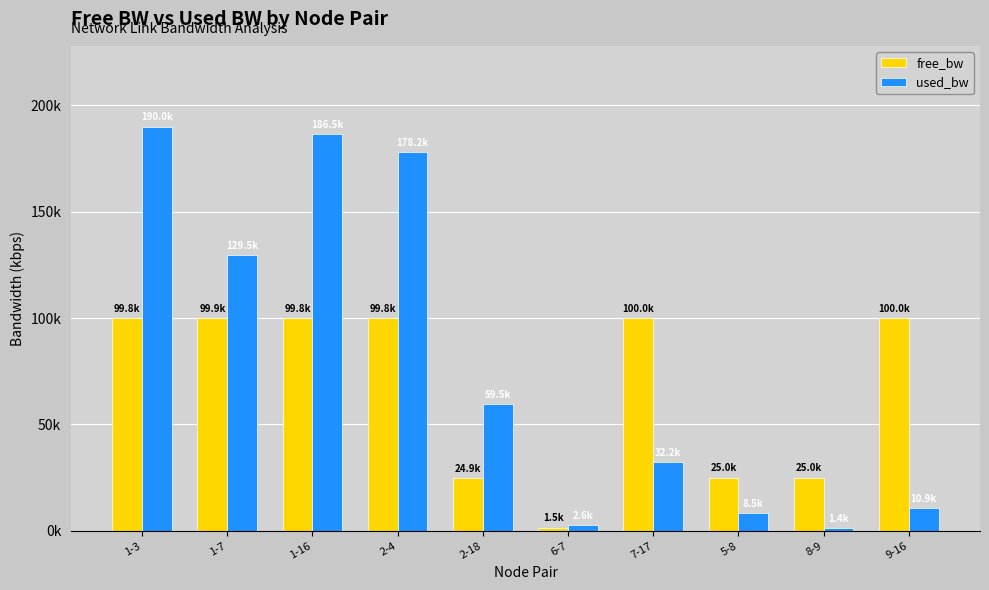

Rank the series by their average value, from highest to lowest.

used_bw, free_bw